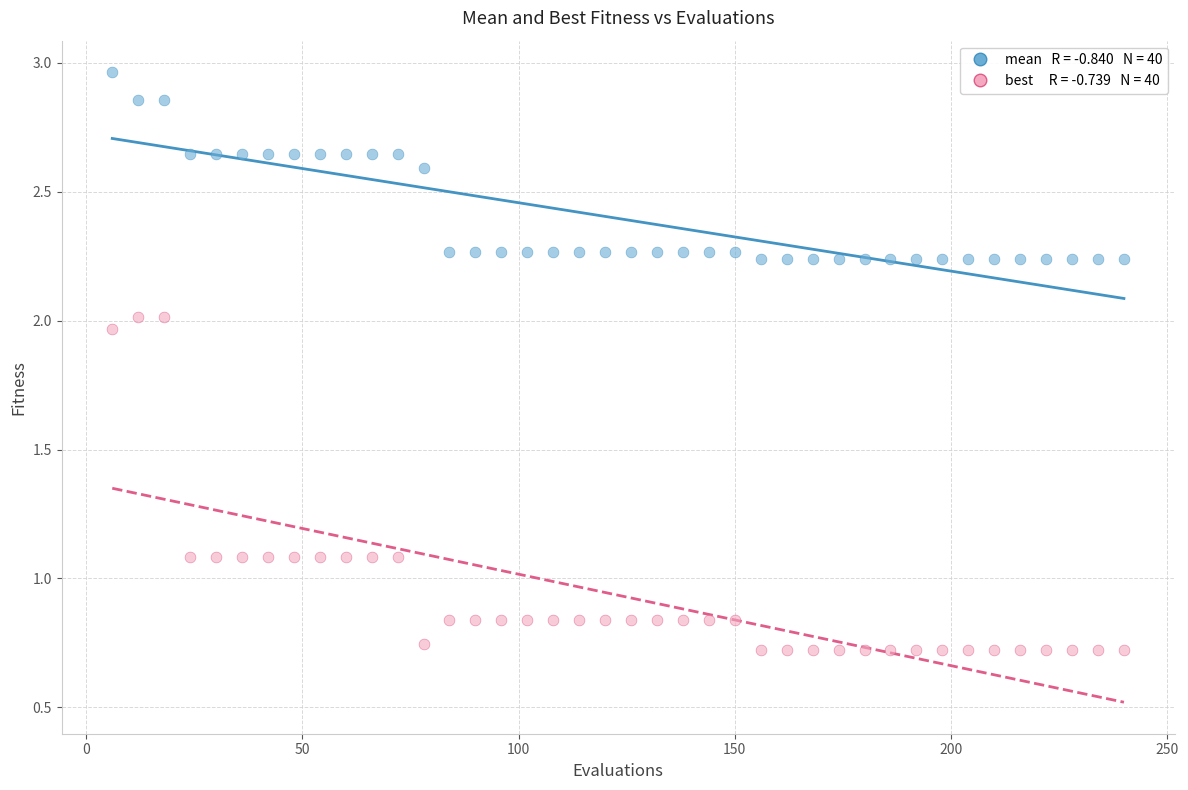

Across all data points, what is the range of X values (max minus min)?

234.0